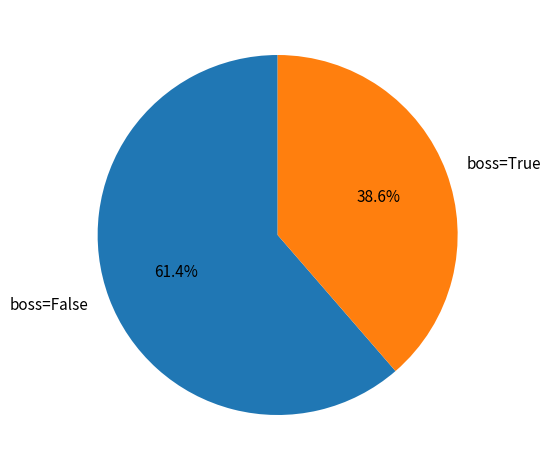

What percentage is the boss=True slice, to the nearest percent?

39%